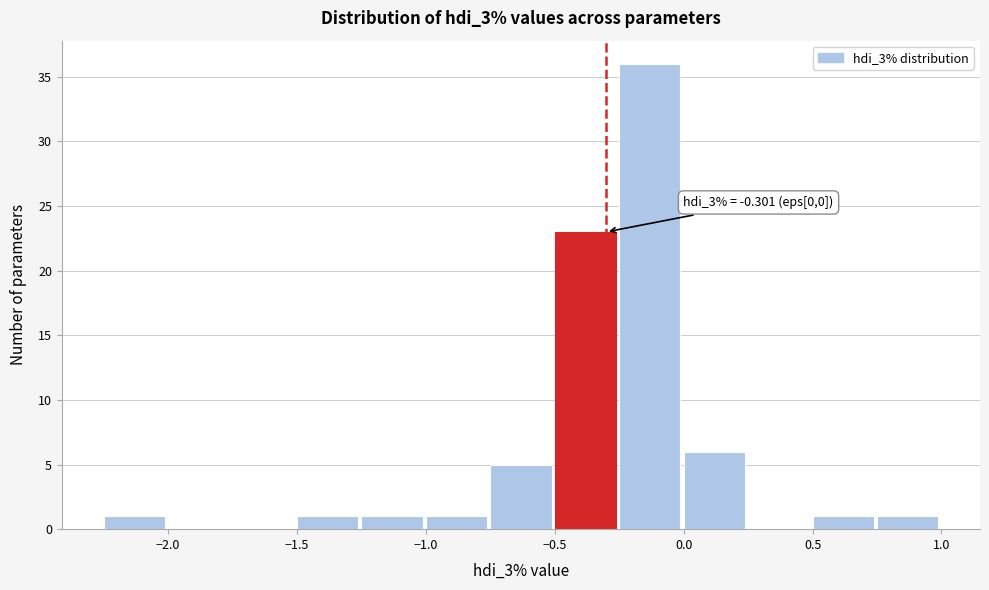

Which range on the x-axis has the tallest bar?

-0.25 to 0.00